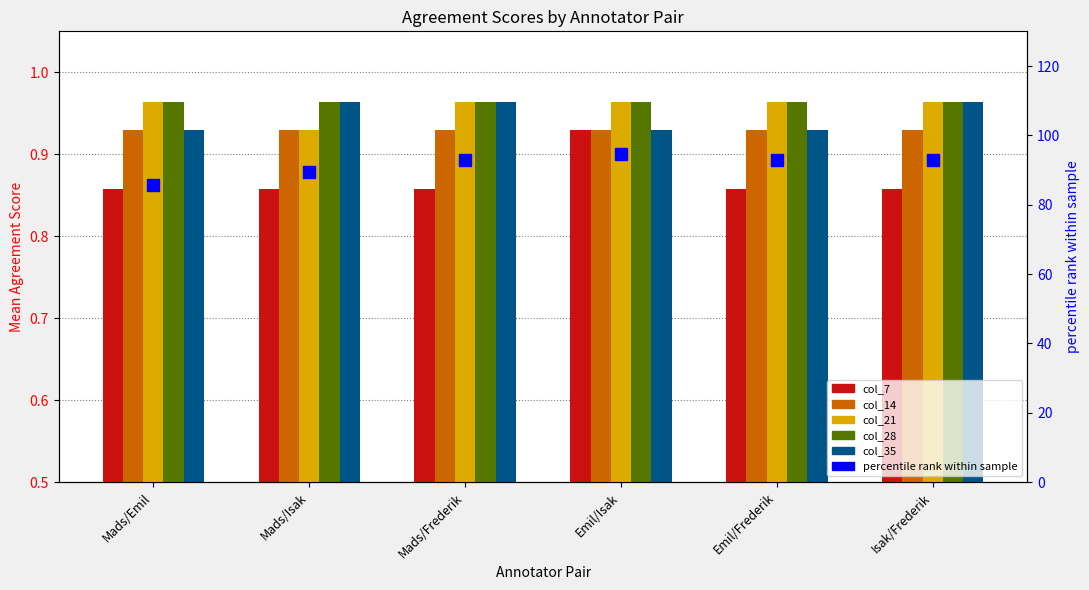

Reading left to right, what are all the values shown in this chart?

col_7: 0.9	0.9	0.9	0.9	0.9	0.9
col_14: 0.9	0.9	0.9	0.9	0.9	0.9
col_21: 1.0	0.9	1.0	1.0	1.0	1.0
col_28: 1.0	1.0	1.0	1.0	1.0	1.0
col_35: 0.9	1.0	1.0	0.9	0.9	1.0
percentile rank: 85.7	89.3	92.9	94.6	92.9	92.9